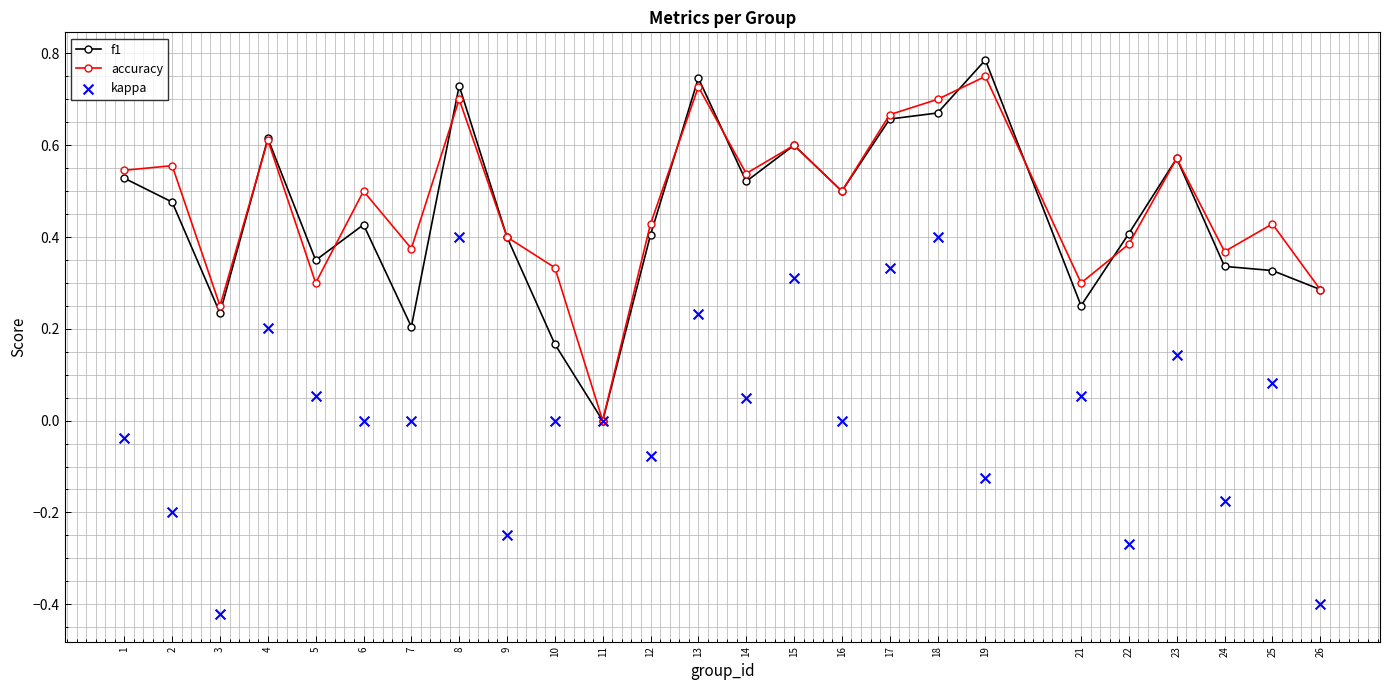

Which series reaches the maximum Y coordinate?

f1